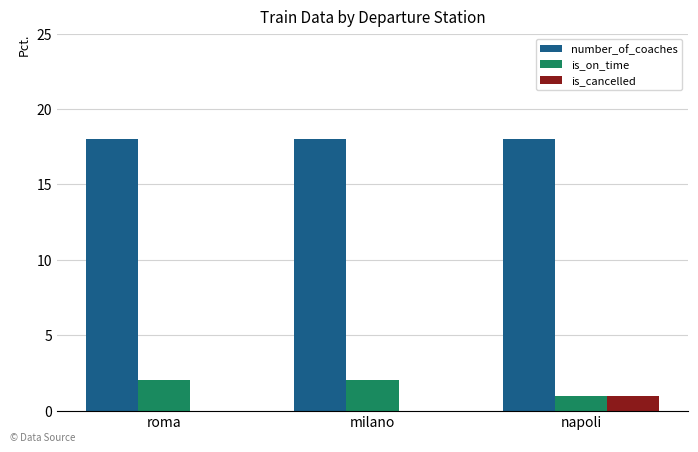

What is the spread (max minus min) of values at napoli?

17